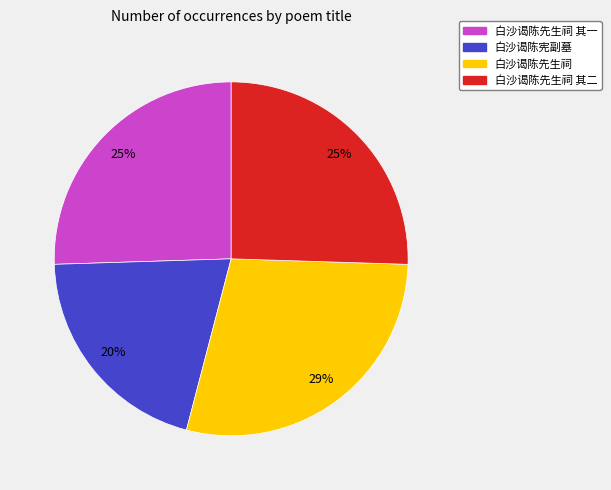

True or false: 白沙谒陈宪副墓 accounts for 9% of the total.

False